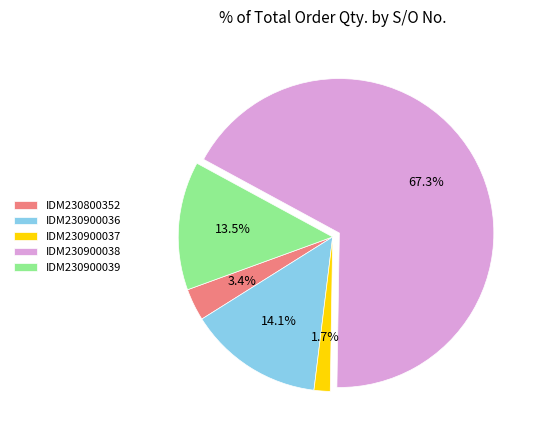

What is the smallest slice in the pie chart?

IDM230900037